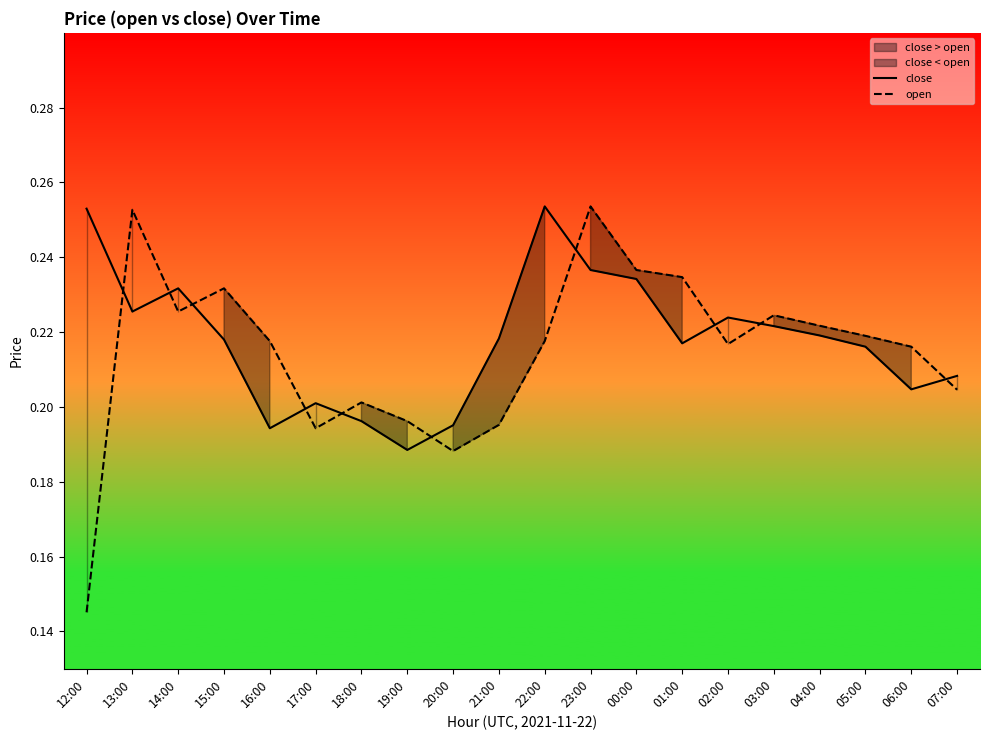

What is the total value across all series at 12:00?

0.4